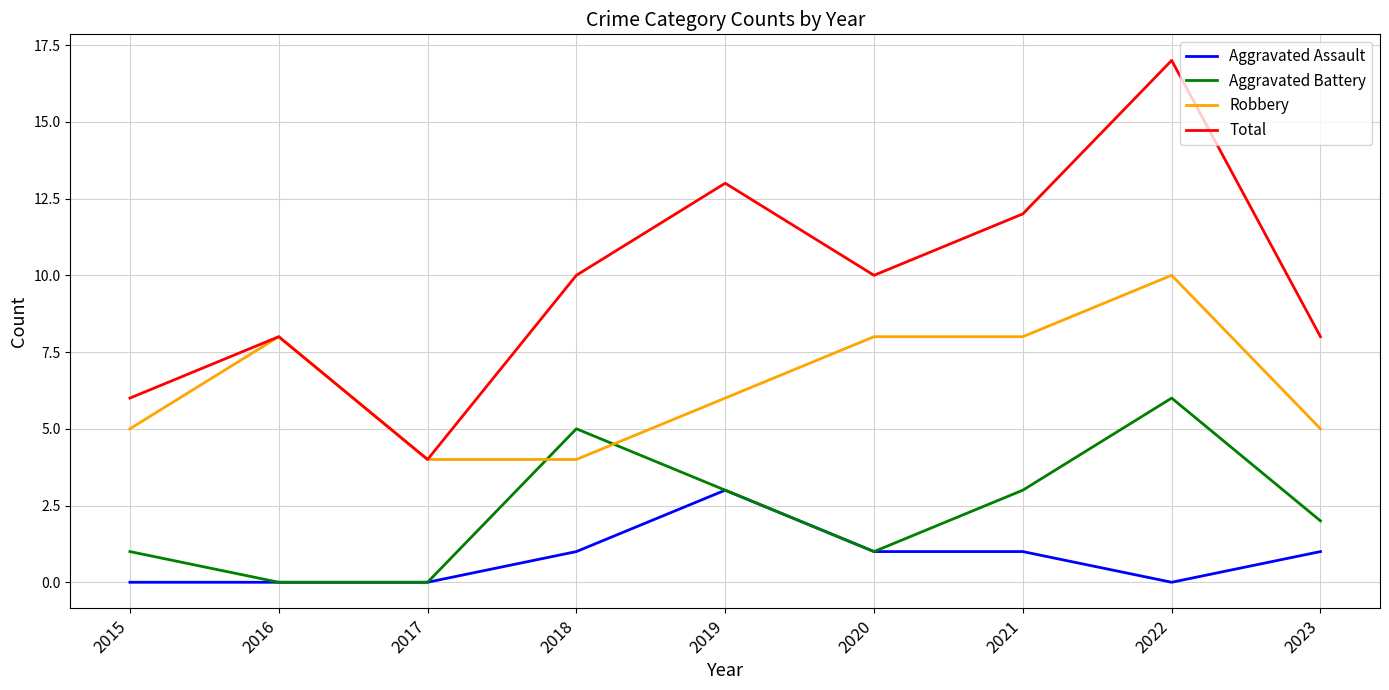

Which category has the lowest value in the Total series?

2017